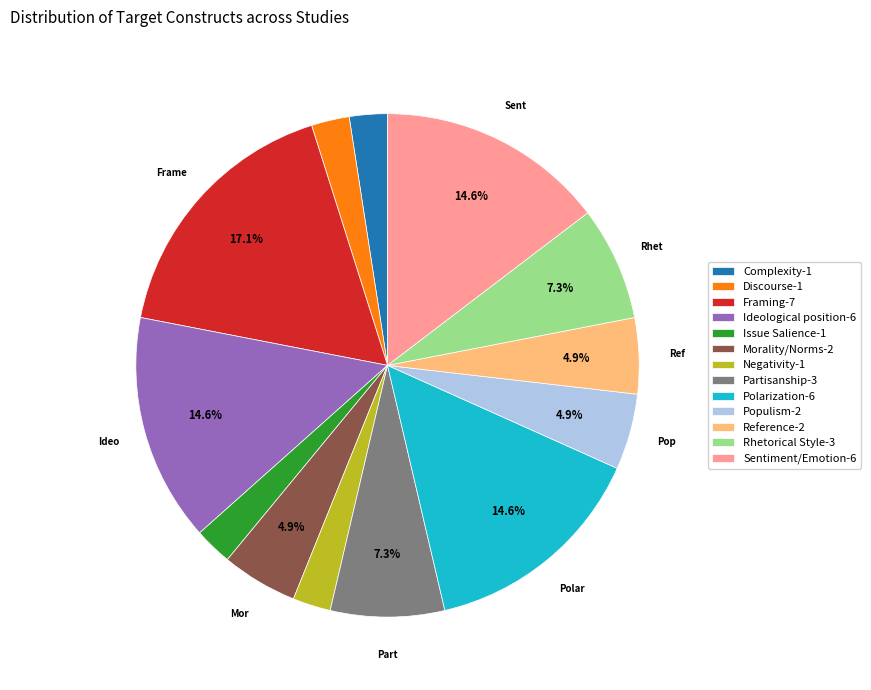

Does Negativity account for over 50% of the chart?

No